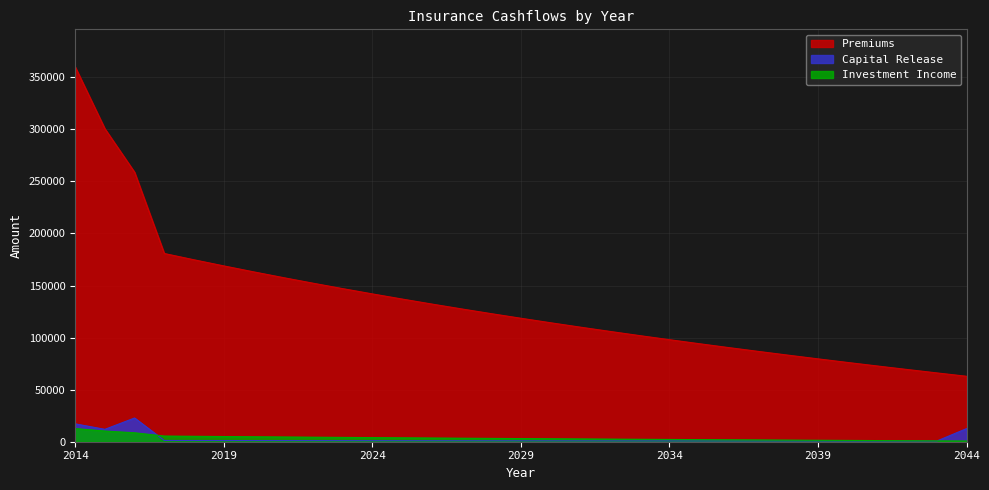

How many data points in Premiums are less than 118566?

15